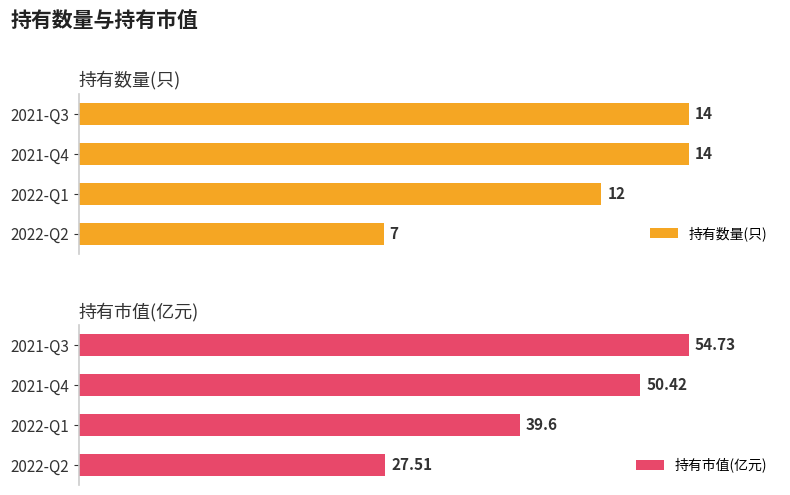

Rank the series by their average value, from lowest to highest.

持有数量(只), 持有市值(亿元)